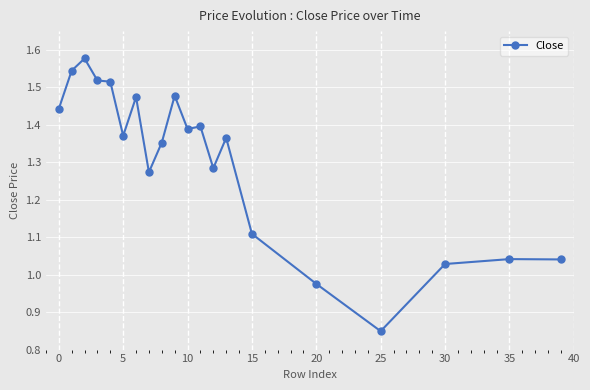

True or false: the data has more than 0 interior local peaks.

True